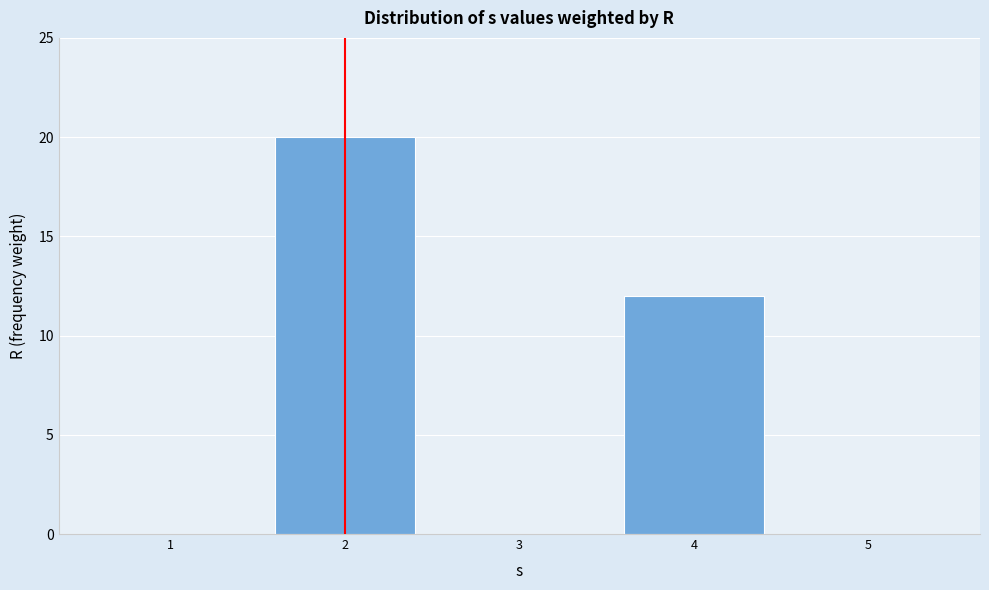

Reading right to left, list all the values displayed in this chart.

5=0	4=12	3=0	2=20	1=0